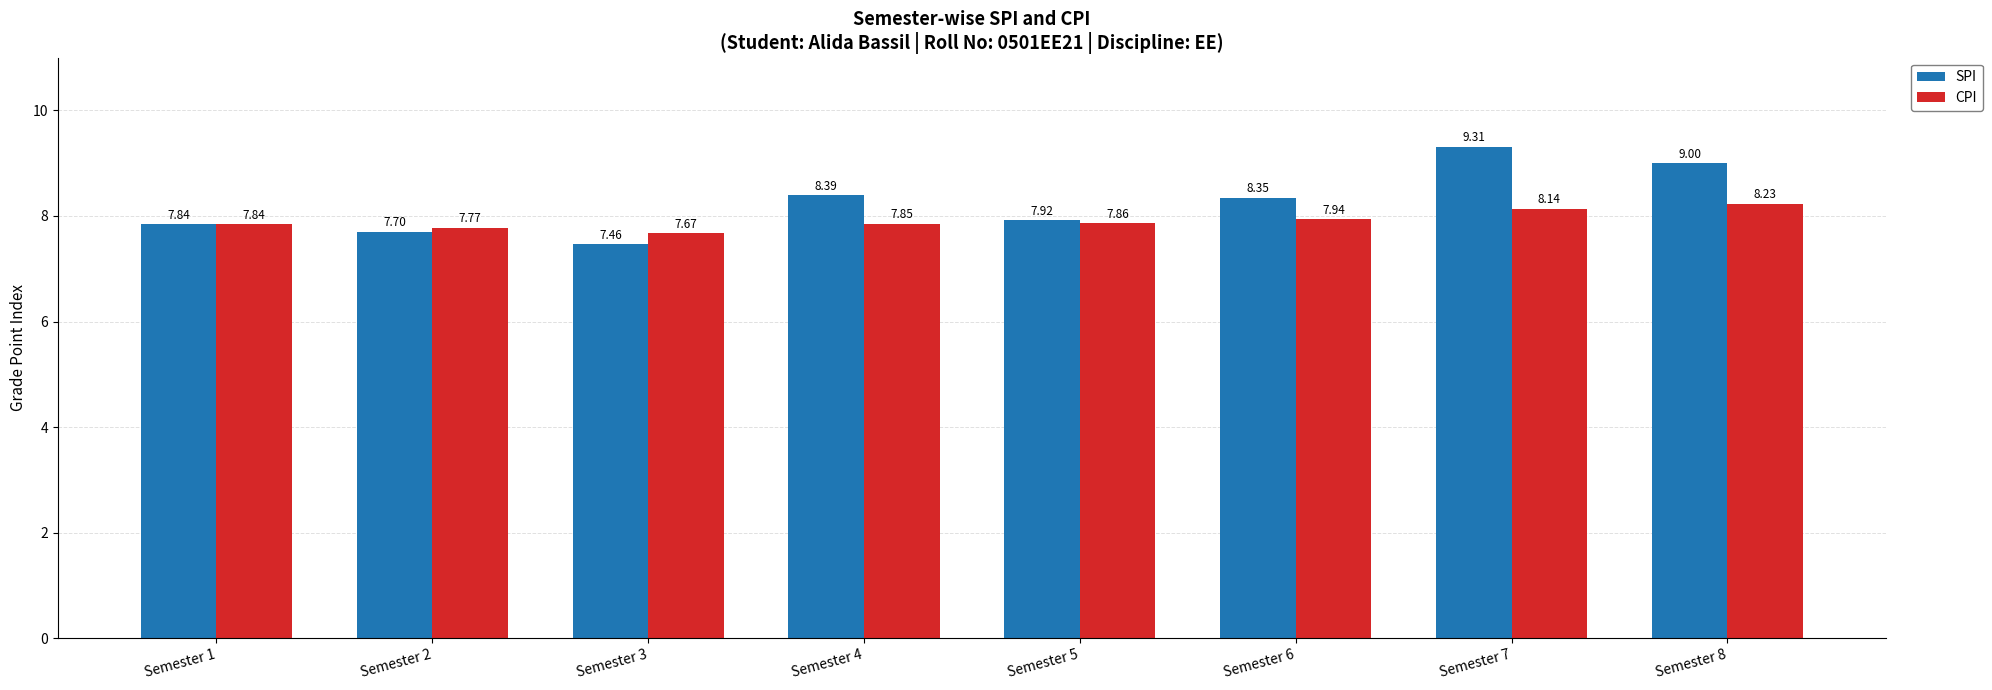

Is the value of SPI at Semester 7 greater than the value of CPI at Semester 1?

Yes